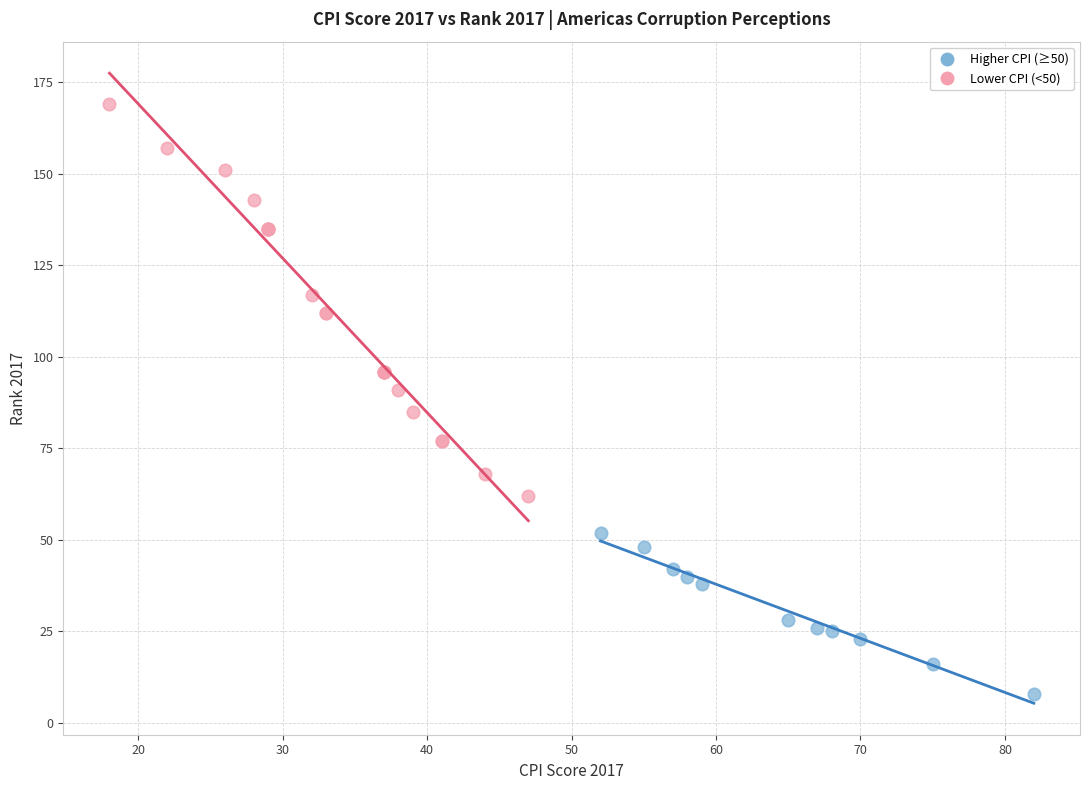

Which series reaches the maximum Y coordinate?

Lower CPI (<50)